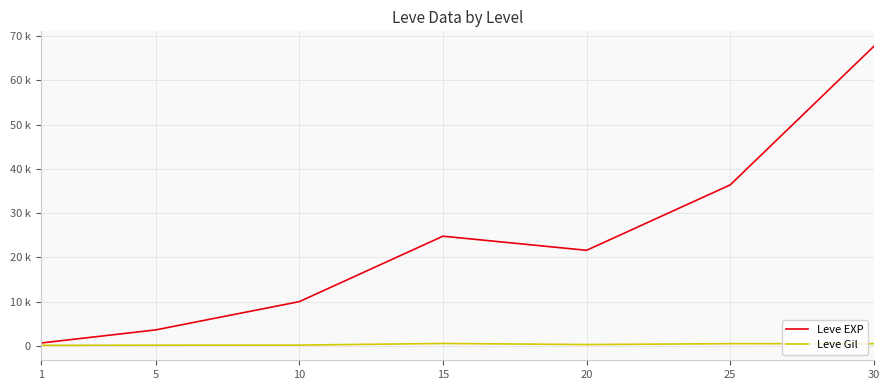

Is the value of Leve Gil at 5 greater than the value of Leve EXP at 10?

No